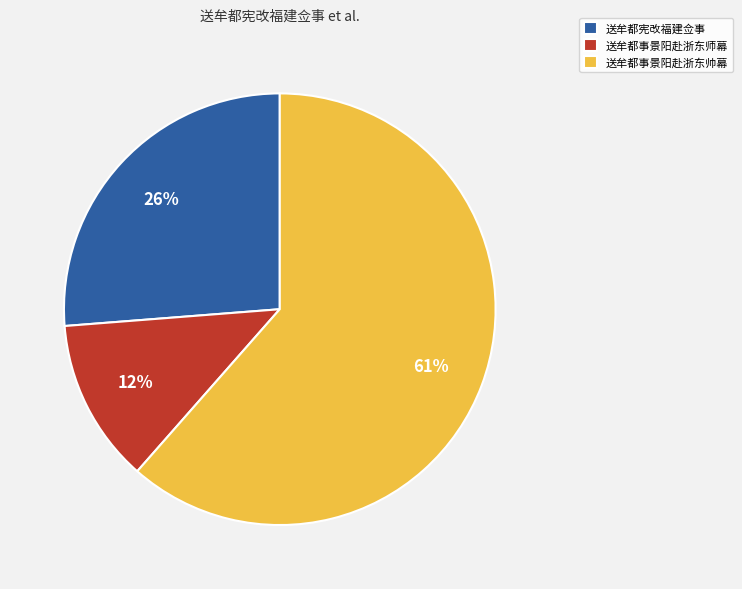

Count the number of slices in the pie.

3